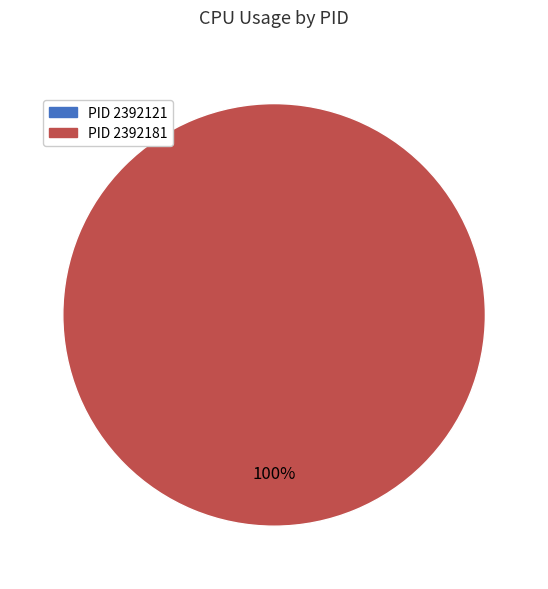

Do 2392181 and 2392121 together represent more than half of the pie?

Yes